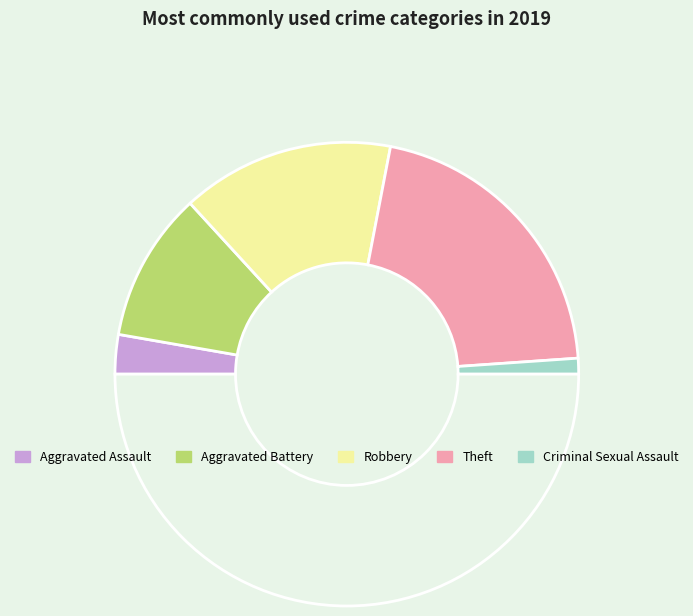

How many slices are in this pie chart?

6